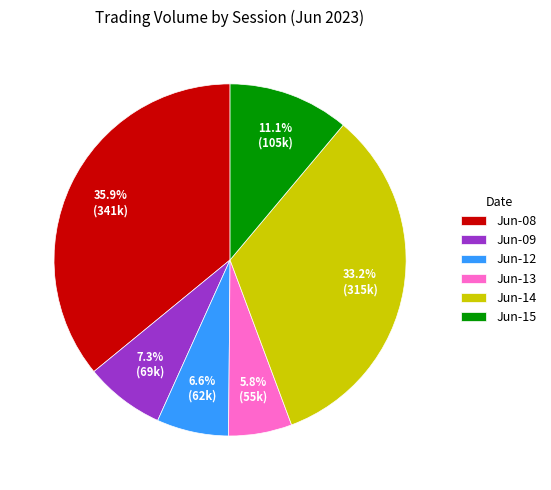

Rank the categories by value from lowest to highest.

Jun-13, Jun-12, Jun-09, Jun-15, Jun-14, Jun-08